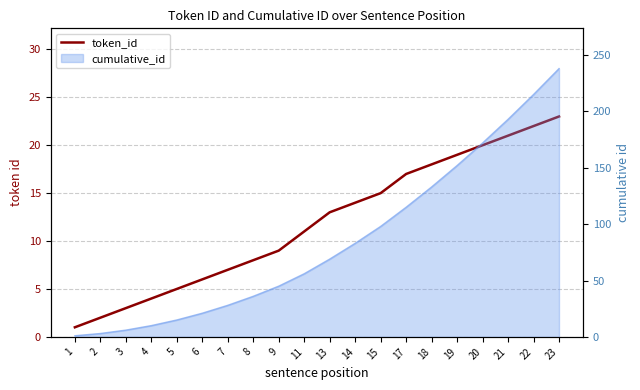

What is the smallest value displayed?

1